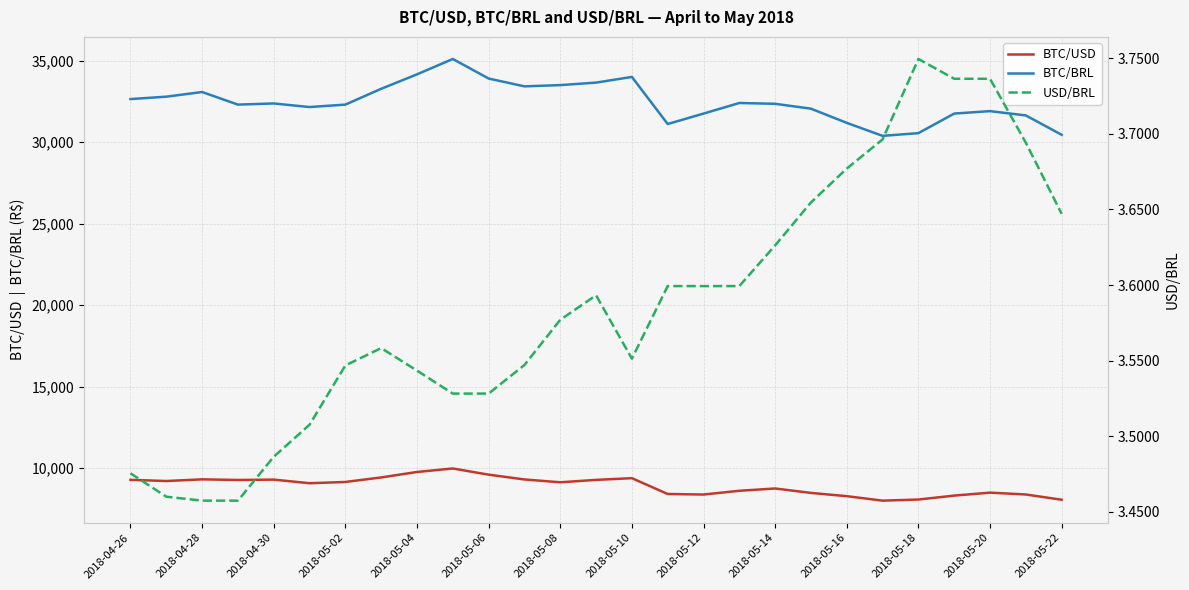

The value of BTC/USD at 2018-05-08 is 9127.4. True or false?

True